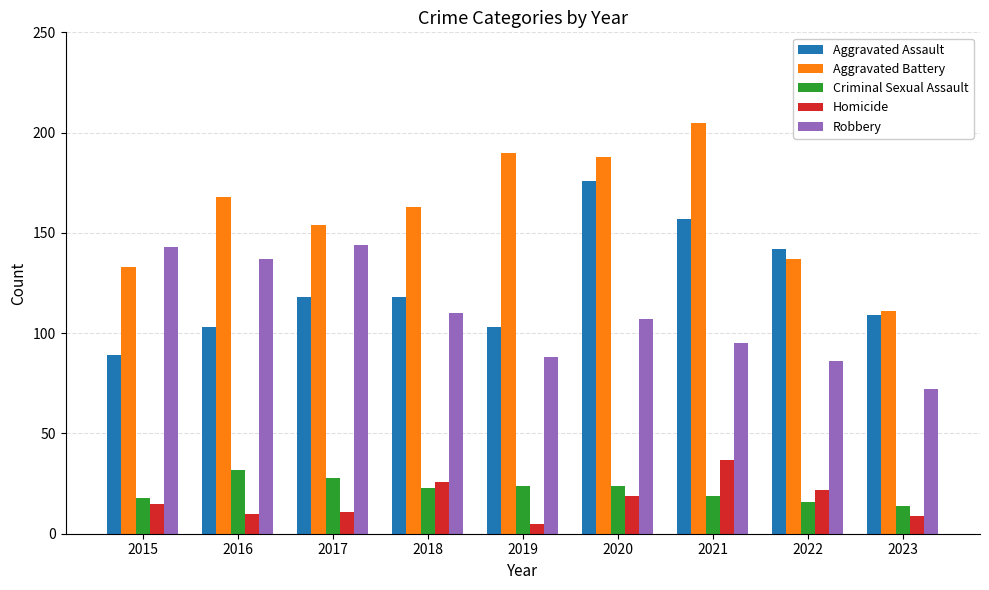

Between 2020 and 2023, which series saw the biggest shift?

Aggravated Battery